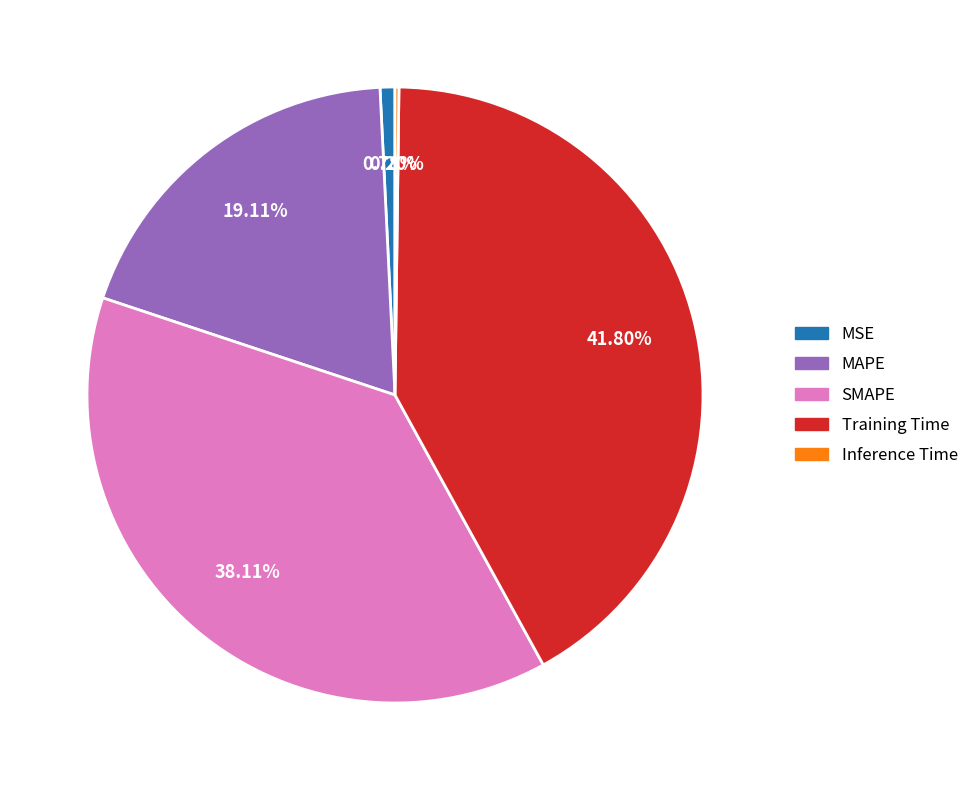

Between Training Time and SMAPE, which is larger?

Training Time